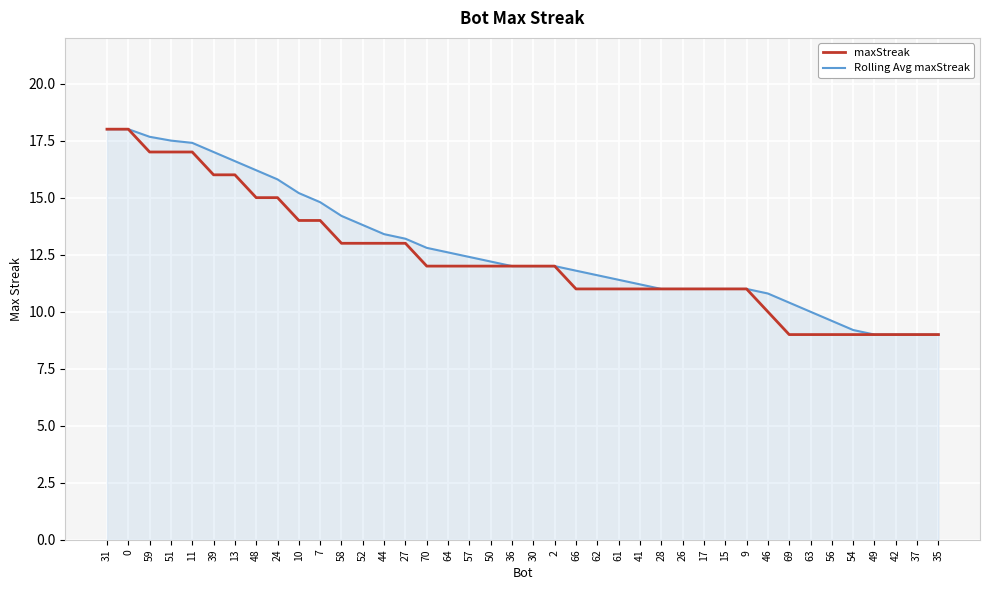

True or false: Rolling Avg maxStreak has a value of 25.4 at 0.

False